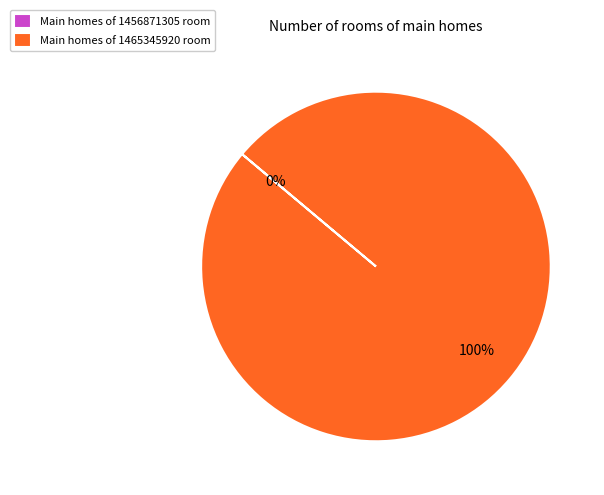

Count the number of slices in the pie.

2